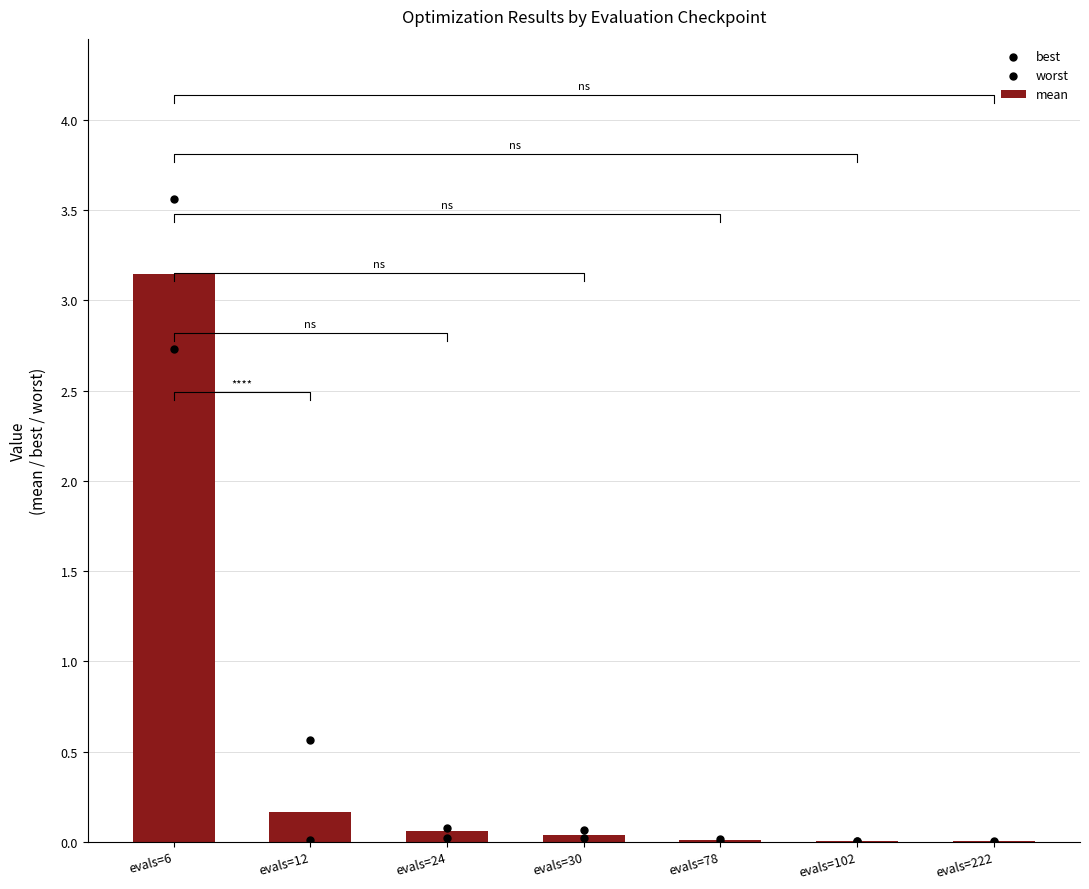

Which series has the largest total across all categories?

worst